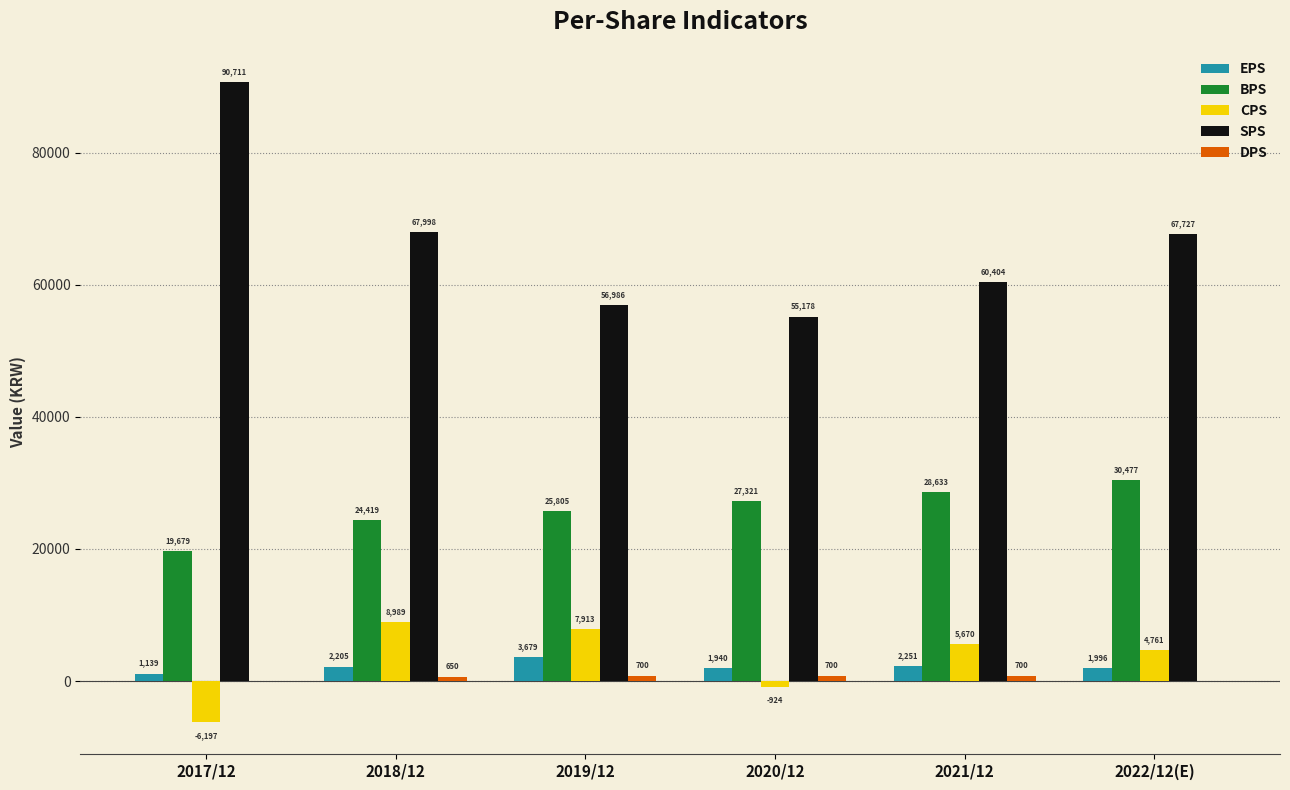

What is the sum of all EPS values?

13210